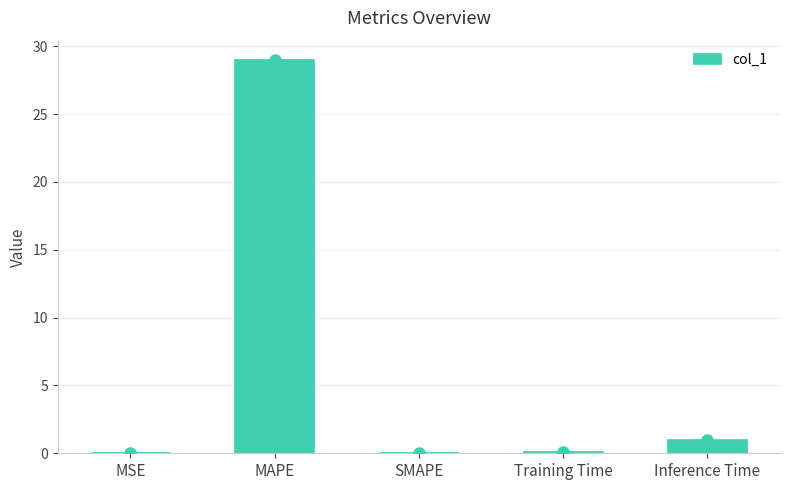

What is the sum of all values?

30.0